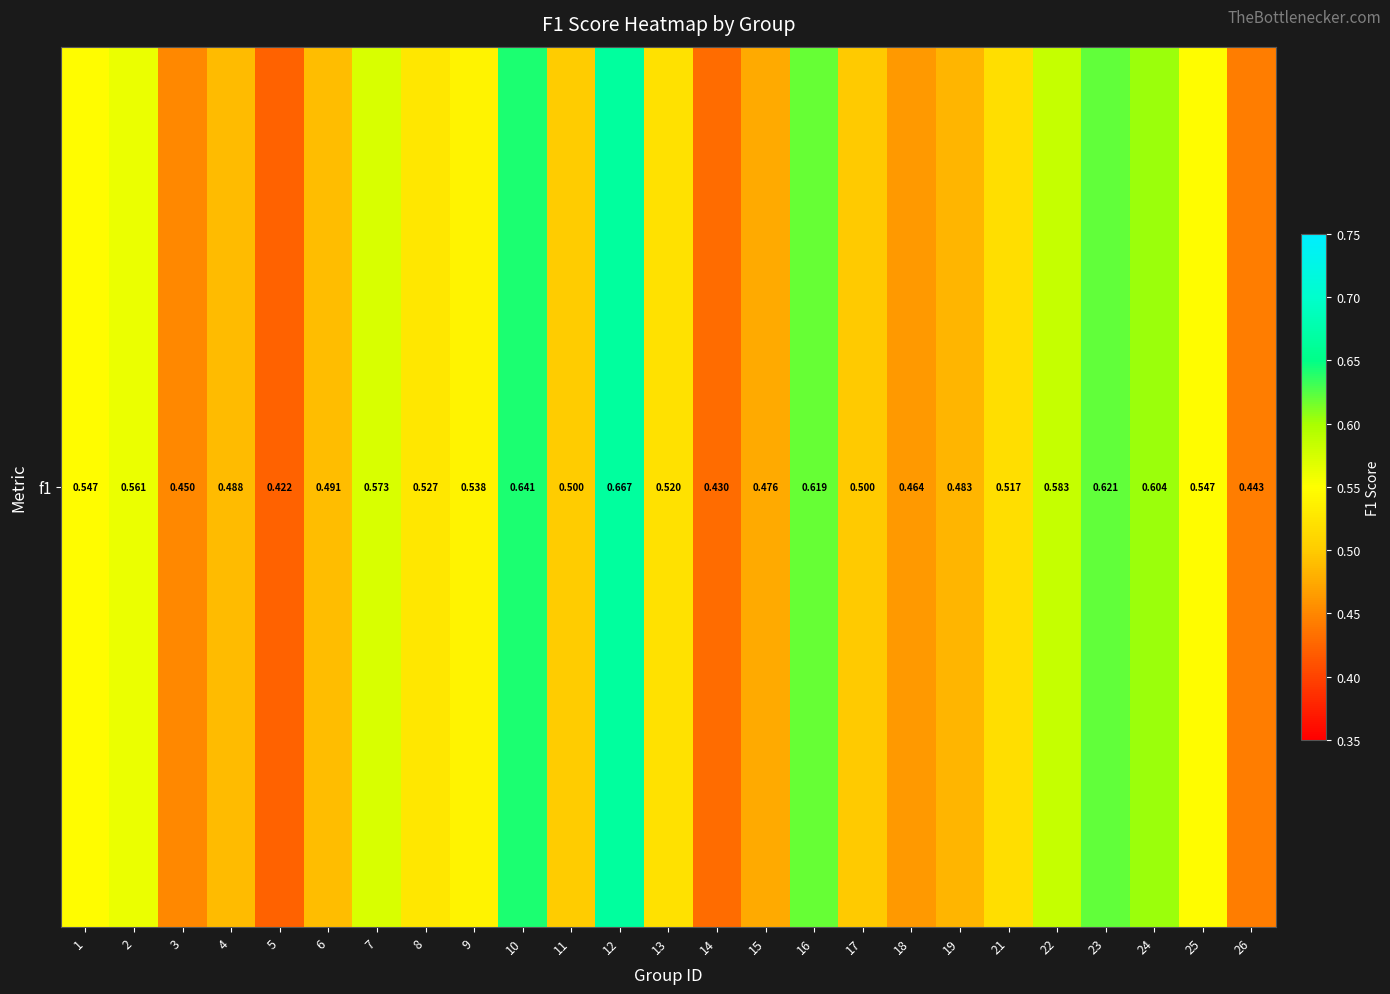

How many values are between 0 and 1?

25